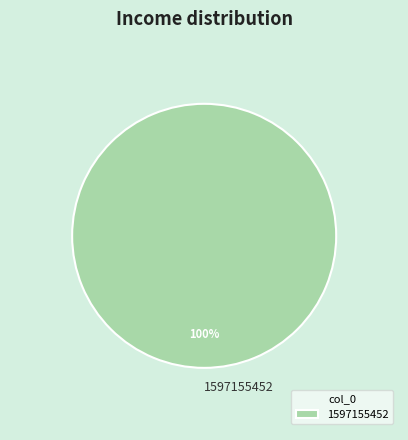

Is it true that 1597155452 is 100% of the pie?

True